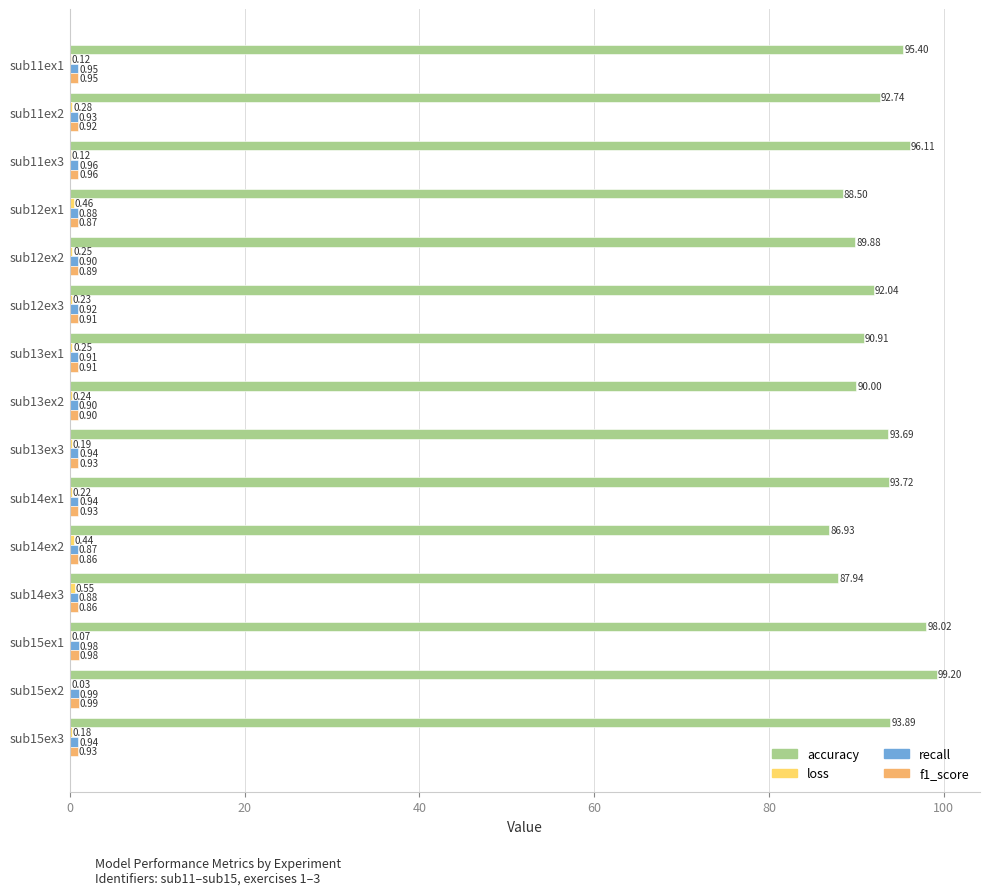

Which series has the largest total across all categories?

accuracy